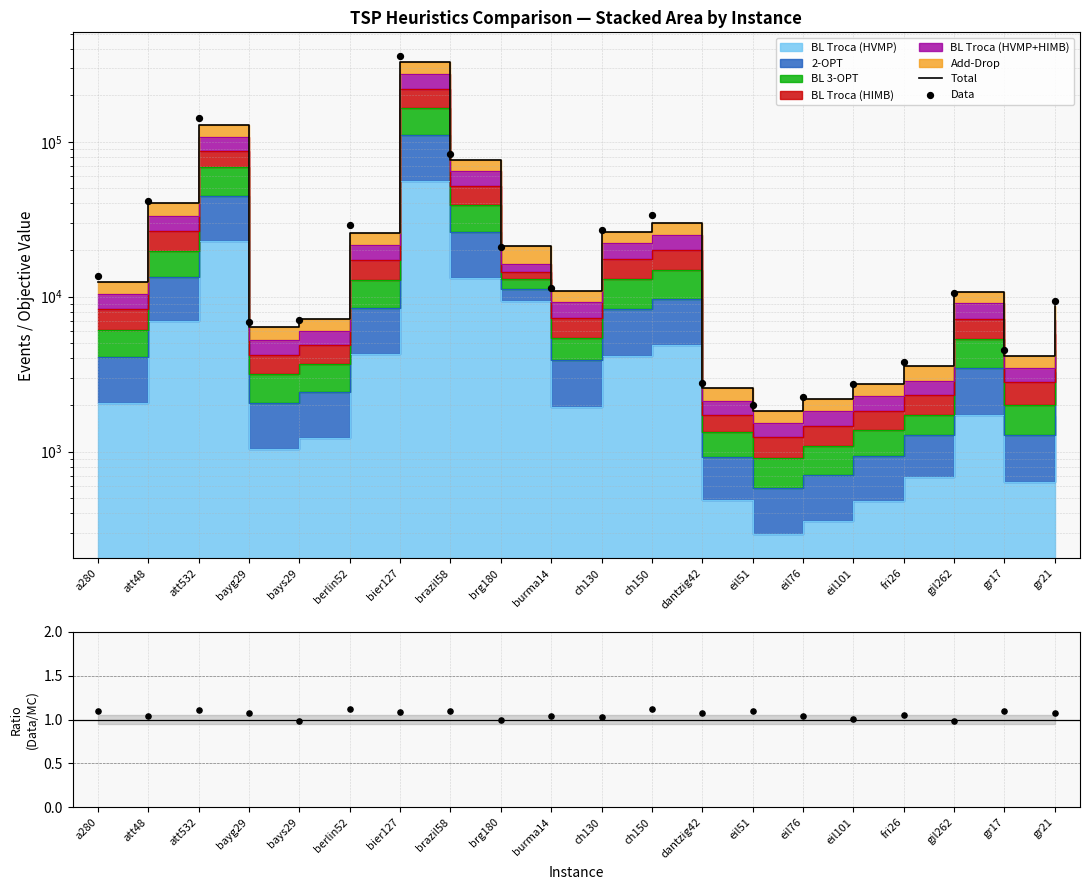

Which series has the largest total across all categories?

Data